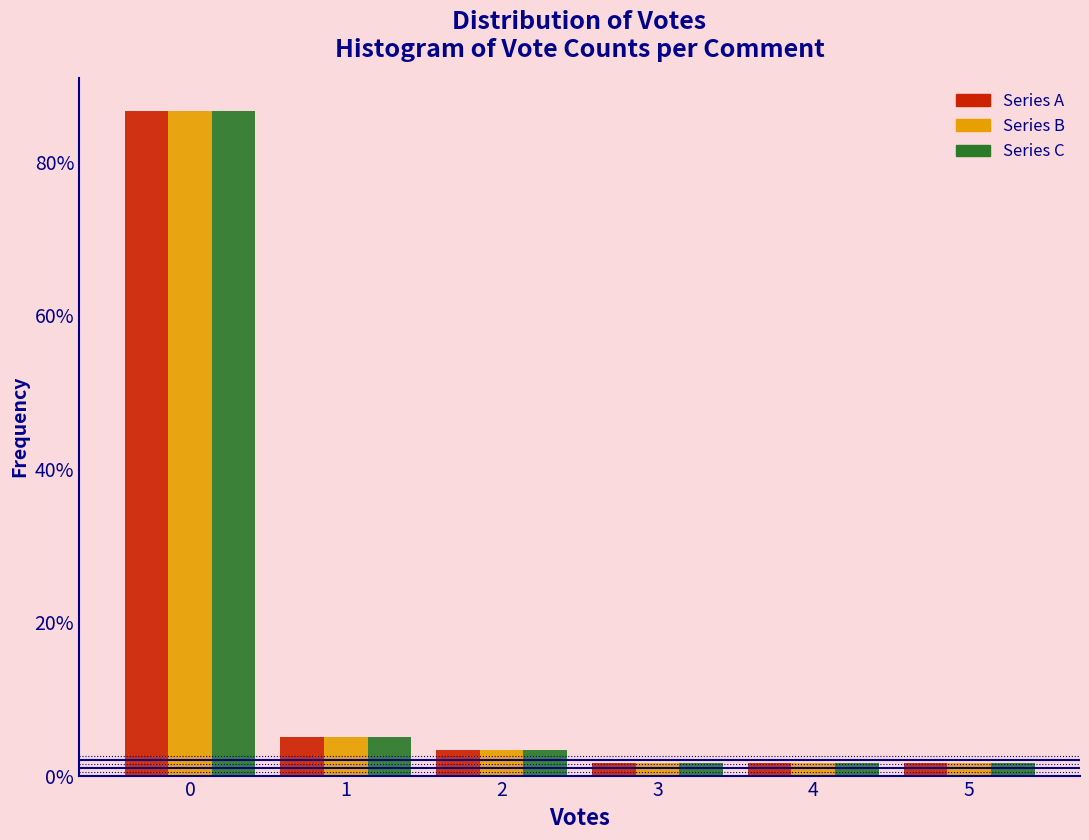

In the Series C series, which range on the x-axis has the tallest bar?

-0.5 to 0.5